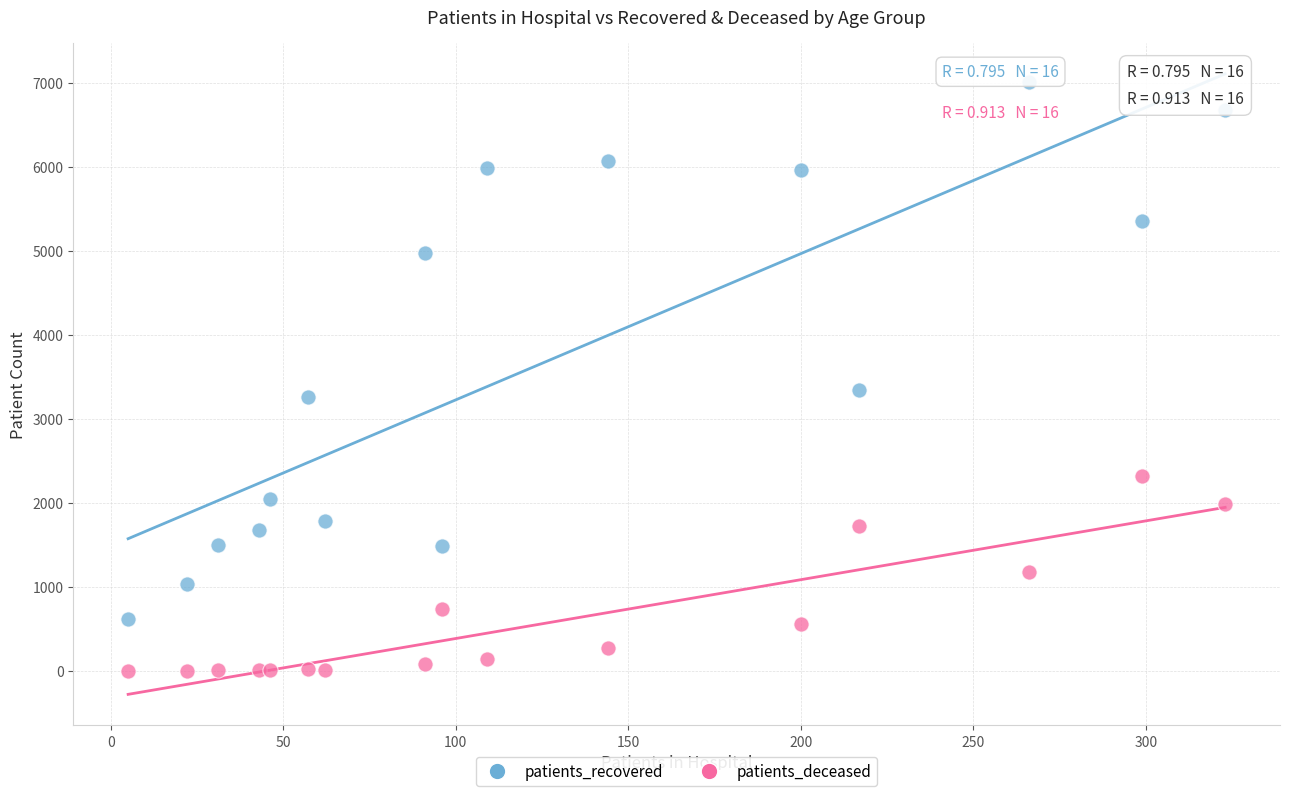

Which series contains the lowest Y value?

patients_deceased